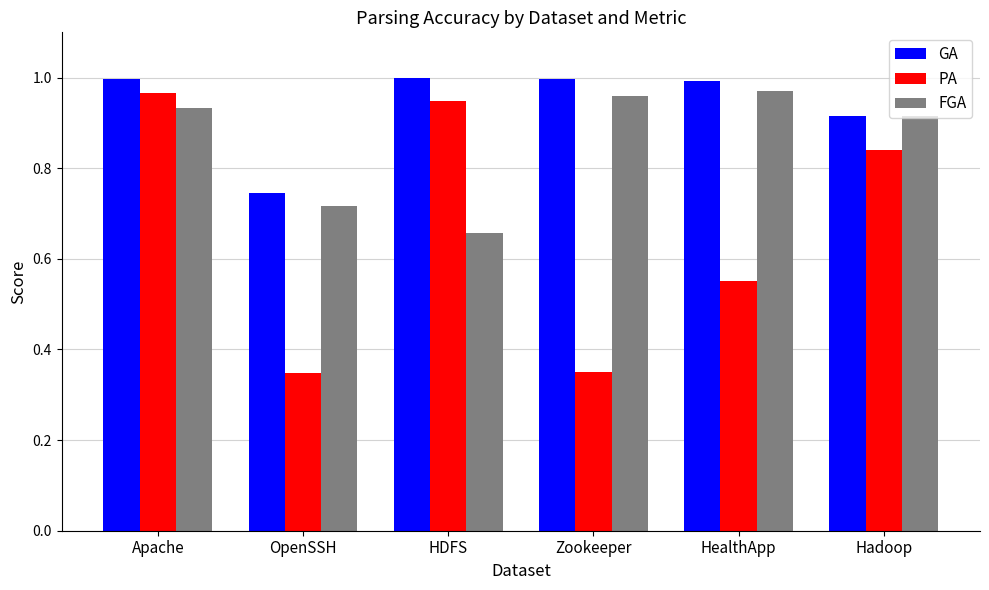

Between Apache and HealthApp, which series saw the biggest shift?

PA